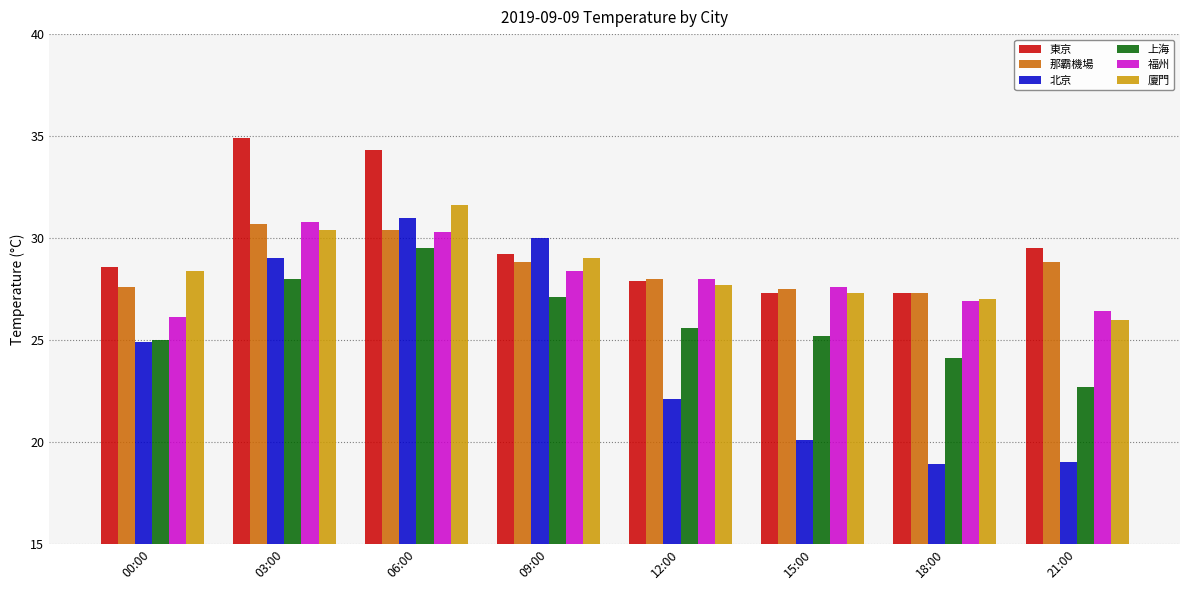

The value of 東京 at 15:00 is 35.5. True or false?

False